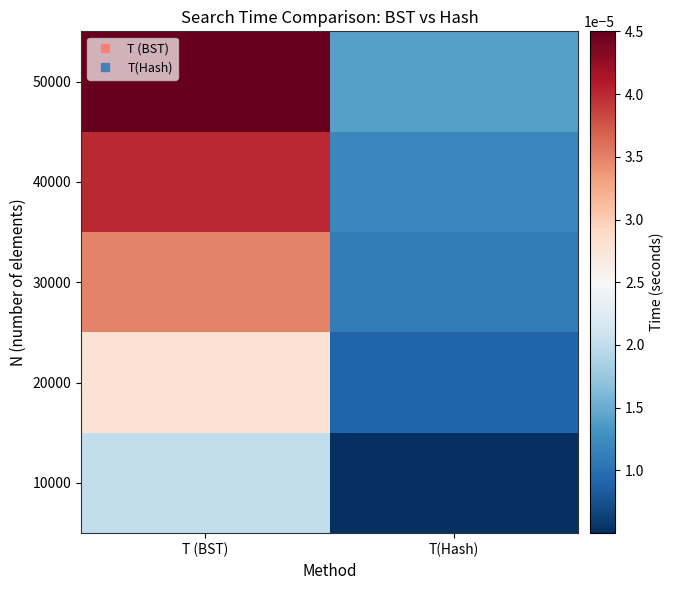

How many distinct data groups are displayed?

5